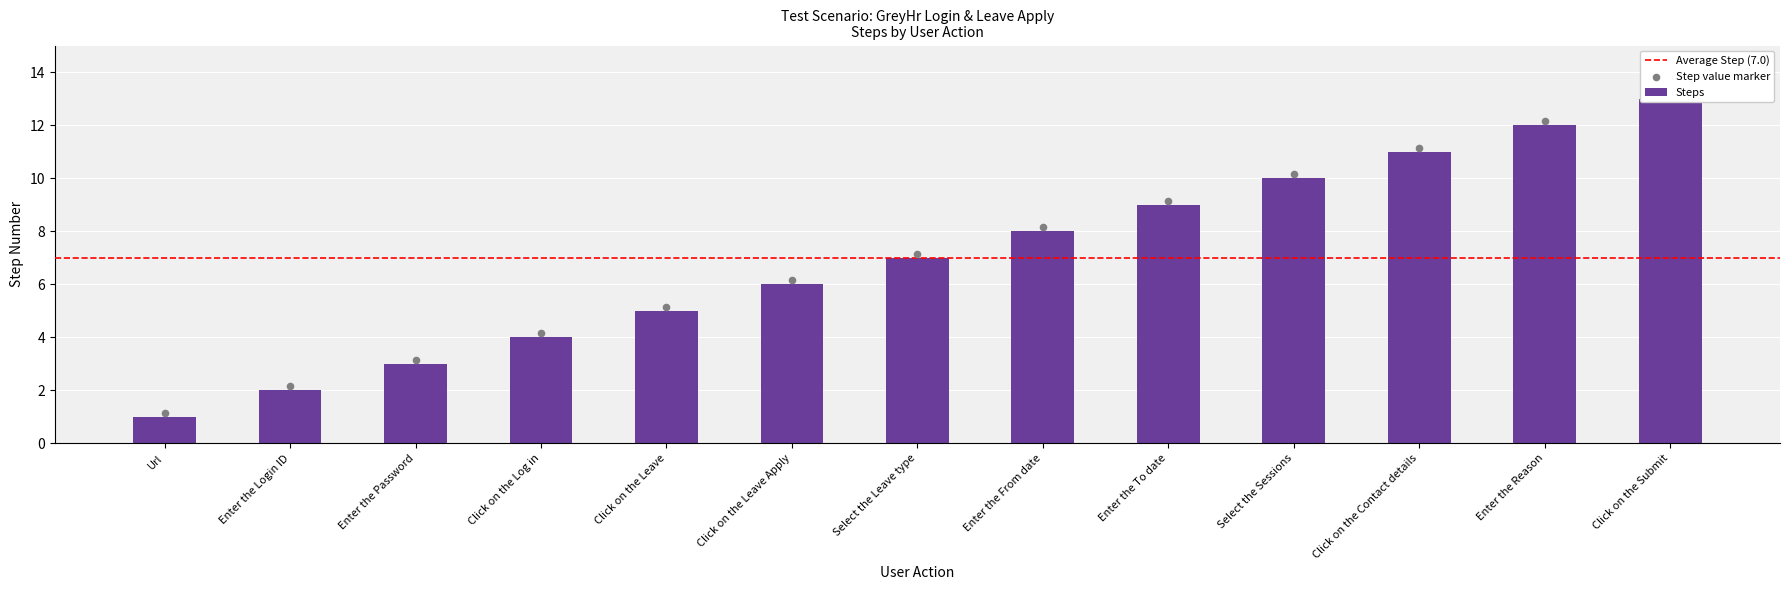

Which has a higher value, Select the Sessions or Click on the Leave?

Select the Sessions